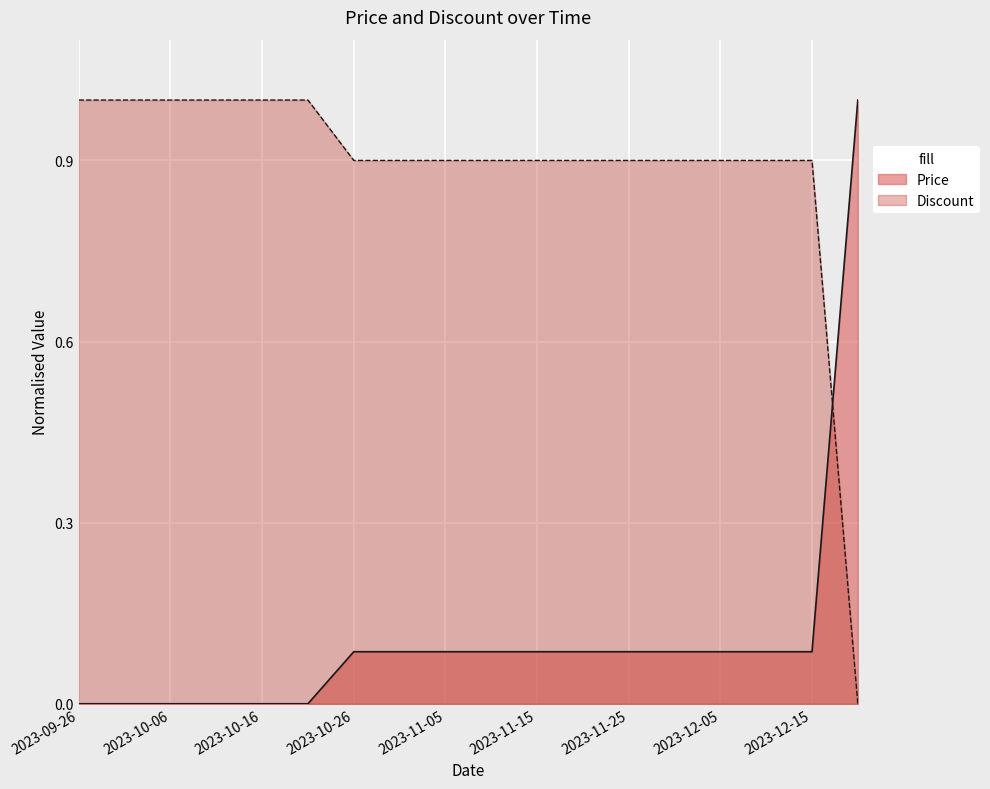

True or false: Discount has more than 1 interior local peaks.

False